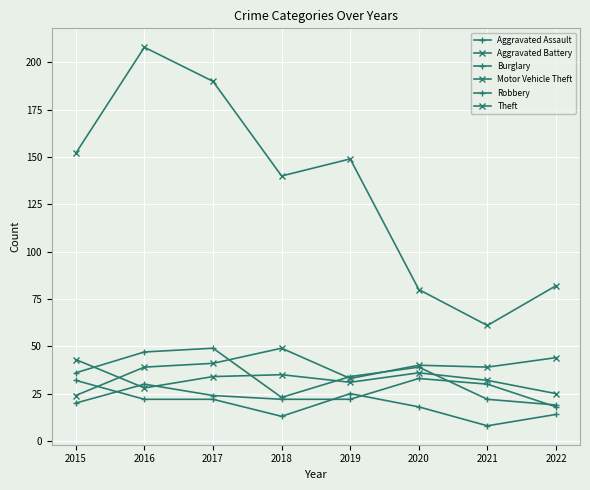

How many interior local peaks does the Motor Vehicle Theft series have?

2